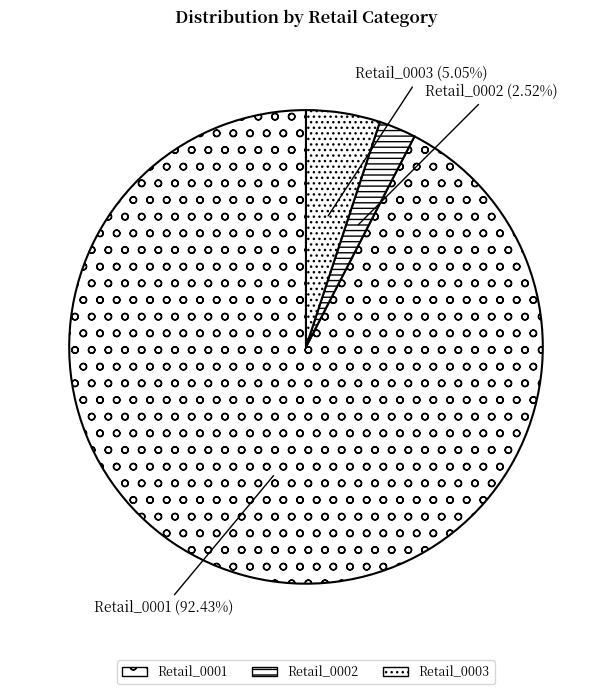

Is Retail_0001 the majority of the pie?

Yes